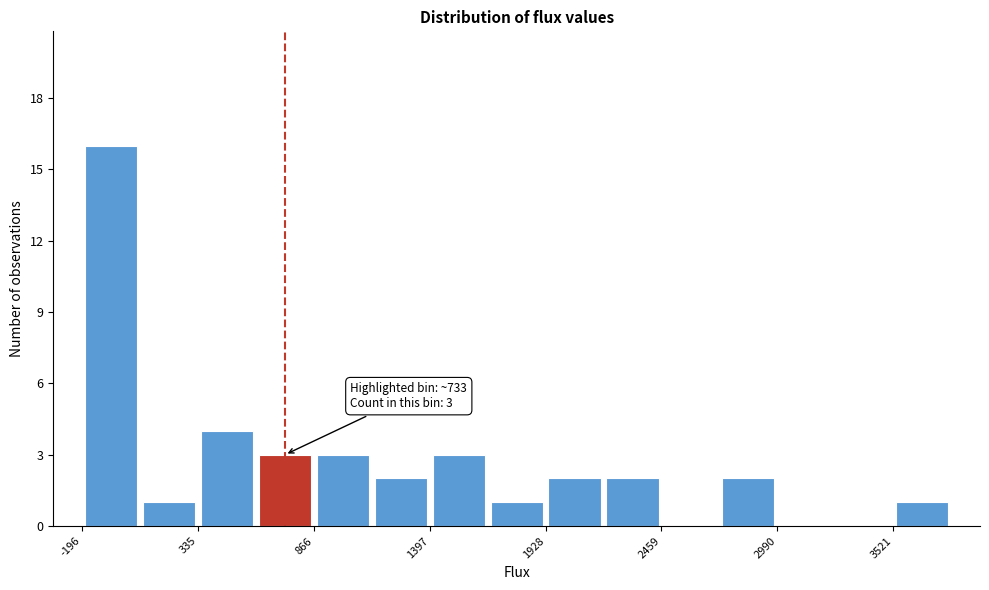

Around what value on the x-axis is the tallest bar? Give the approximate position of its centre, as read against the axis.

-100